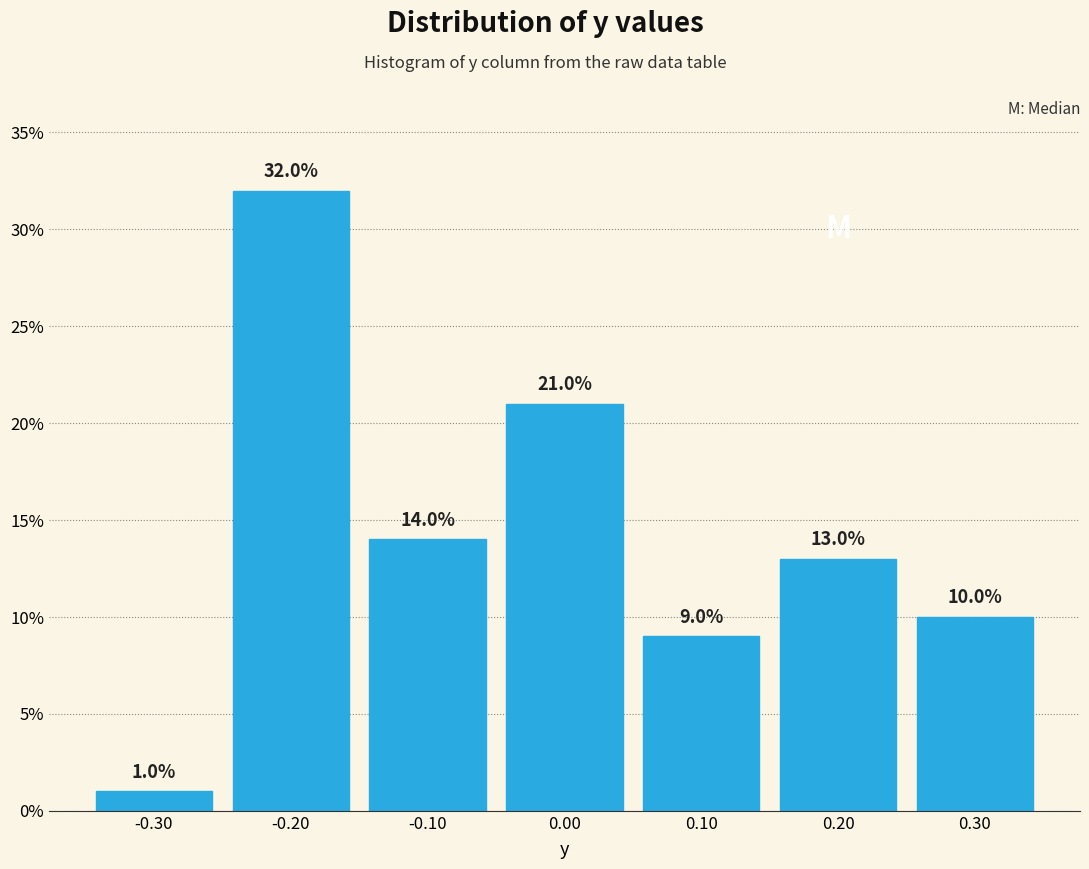

What is the height of the bar covering -0.15 to -0.05 on the x-axis?

14.0